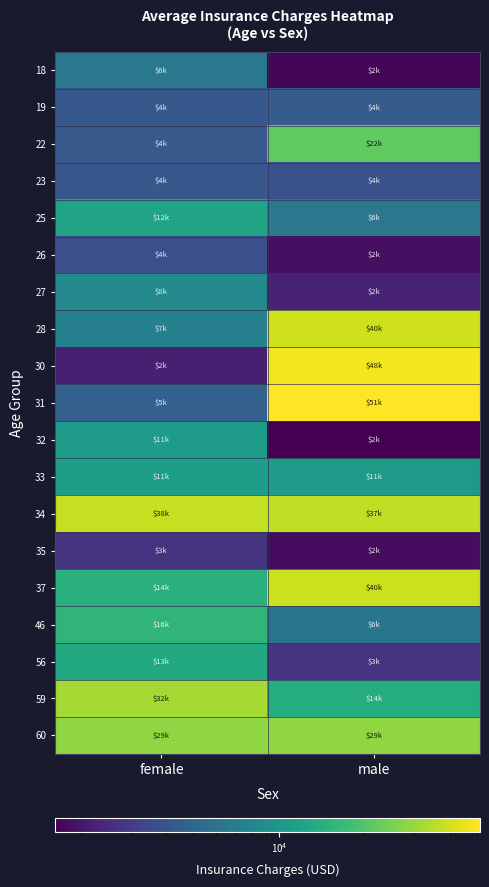

What is the maximum value shown in the chart?

51195